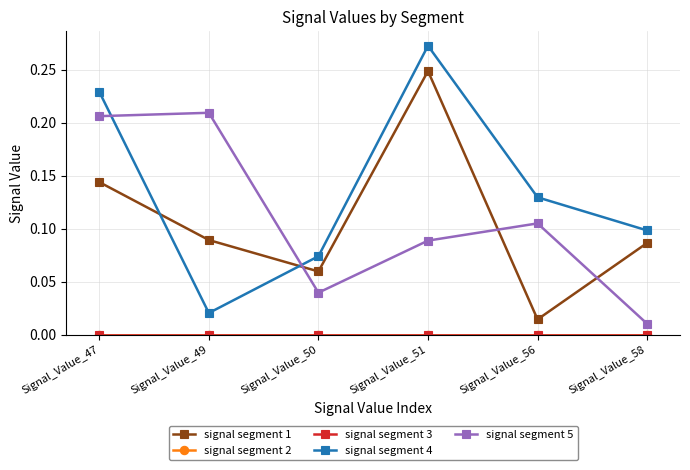

Reading left to right, what are all the values shown in this chart?

signal segment 1: Signal_Value_47=0.1	Signal_Value_49=0.1	Signal_Value_50=0.1	Signal_Value_51=0.2	Signal_Value_56=0.0	Signal_Value_58=0.1
signal segment 2: Signal_Value_47=0.0	Signal_Value_49=0.0	Signal_Value_50=0.0	Signal_Value_51=0.0	Signal_Value_56=0.0	Signal_Value_58=0.0
signal segment 3: Signal_Value_47=0.0	Signal_Value_49=0.0	Signal_Value_50=0.0	Signal_Value_51=0.0	Signal_Value_56=0.0	Signal_Value_58=0.0
signal segment 4: Signal_Value_47=0.2	Signal_Value_49=0.0	Signal_Value_50=0.1	Signal_Value_51=0.3	Signal_Value_56=0.1	Signal_Value_58=0.1
signal segment 5: Signal_Value_47=0.2	Signal_Value_49=0.2	Signal_Value_50=0.0	Signal_Value_51=0.1	Signal_Value_56=0.1	Signal_Value_58=0.0